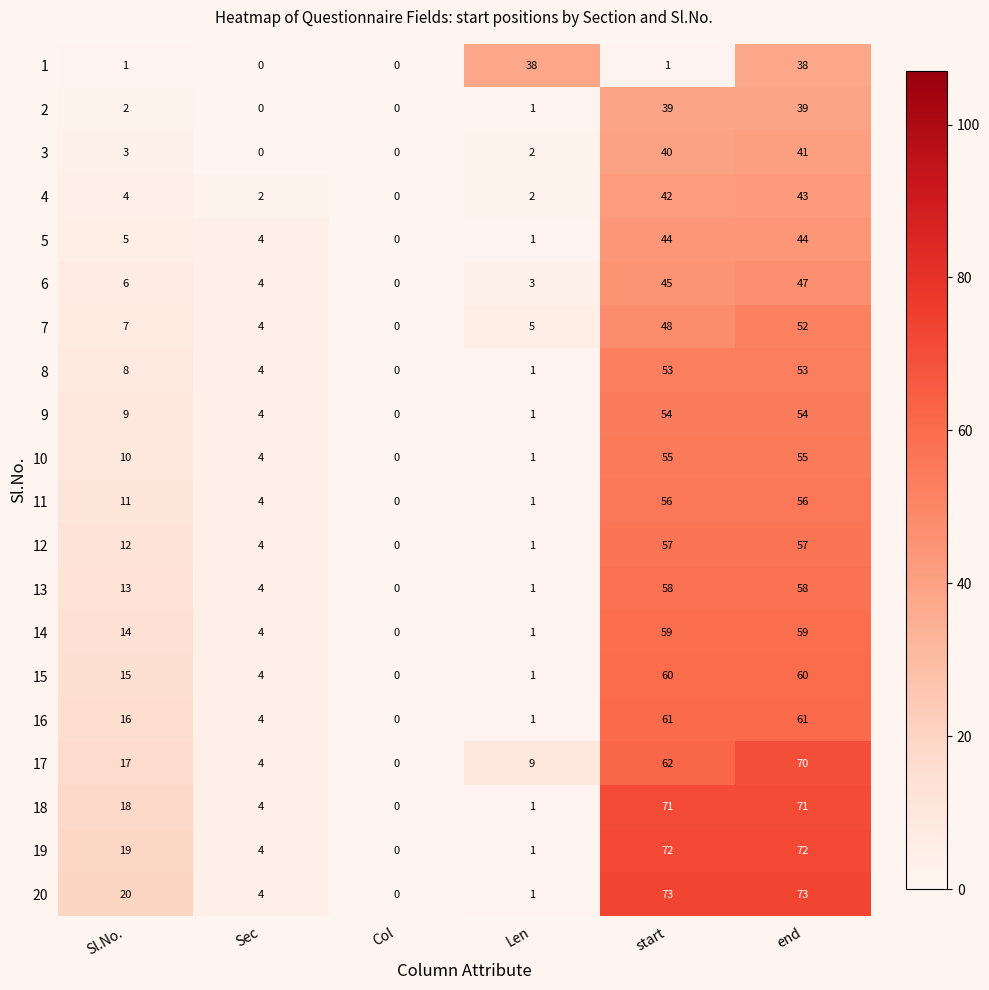

What is the difference between the maximum and second lowest values in the 17 series?

66